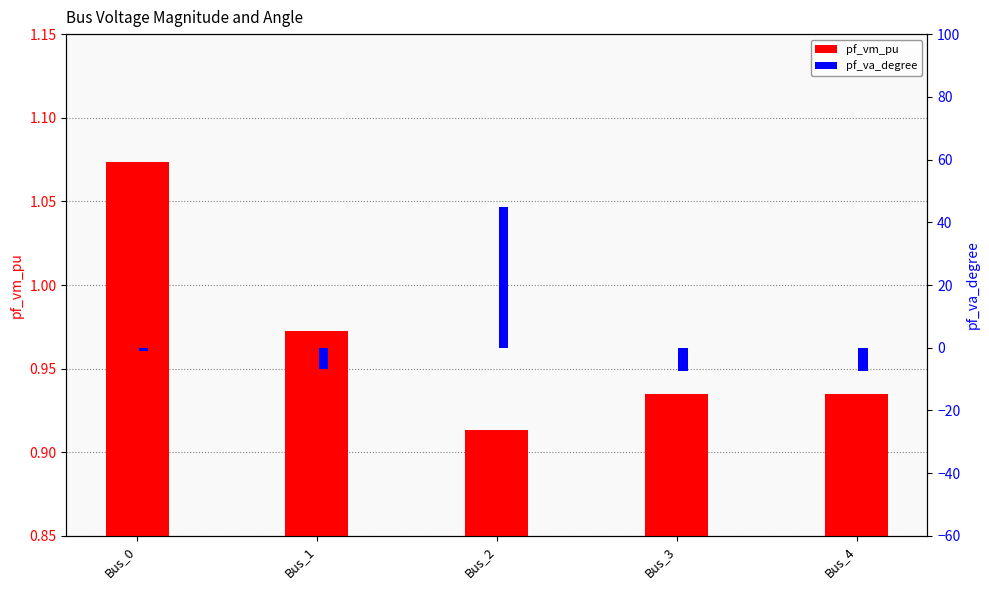

The value of pf_va_degree at Bus_1 is -1.6. True or false?

False